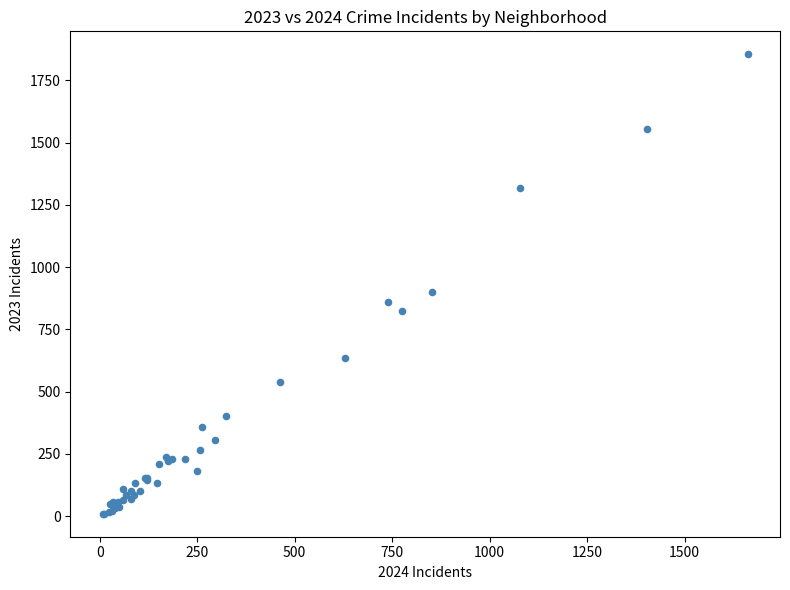

What Y value in the scatter plot is closest to 932?

901